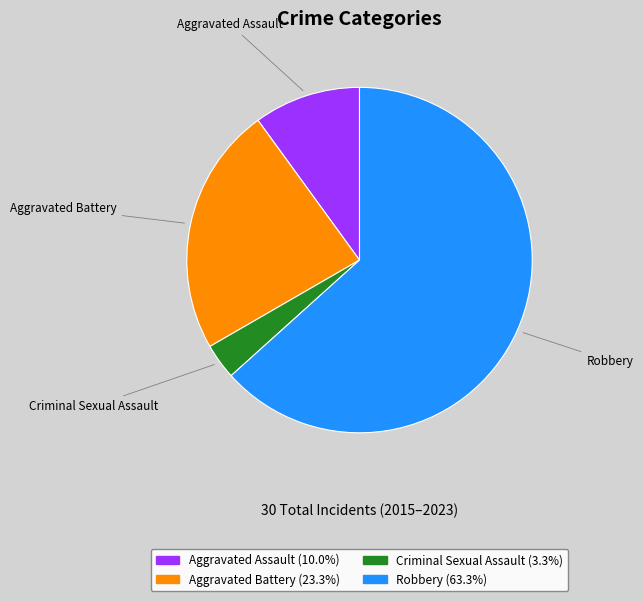

Rank the categories by value from lowest to highest.

Criminal Sexual Assault, Aggravated Assault, Aggravated Battery, Robbery